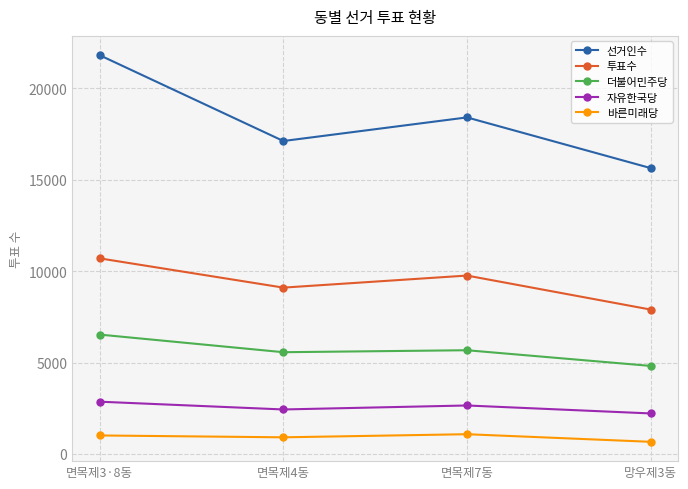

At which category does 더불어민주당 reach its first local peak?

면목제7동